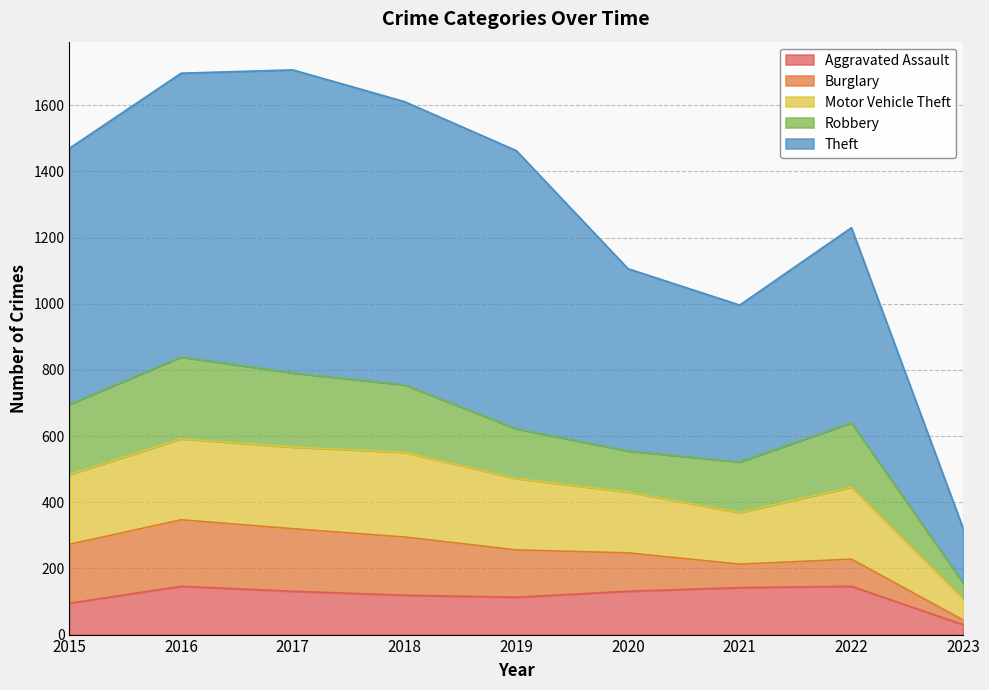

Which series changed the most between 2016 and 2020?

Theft